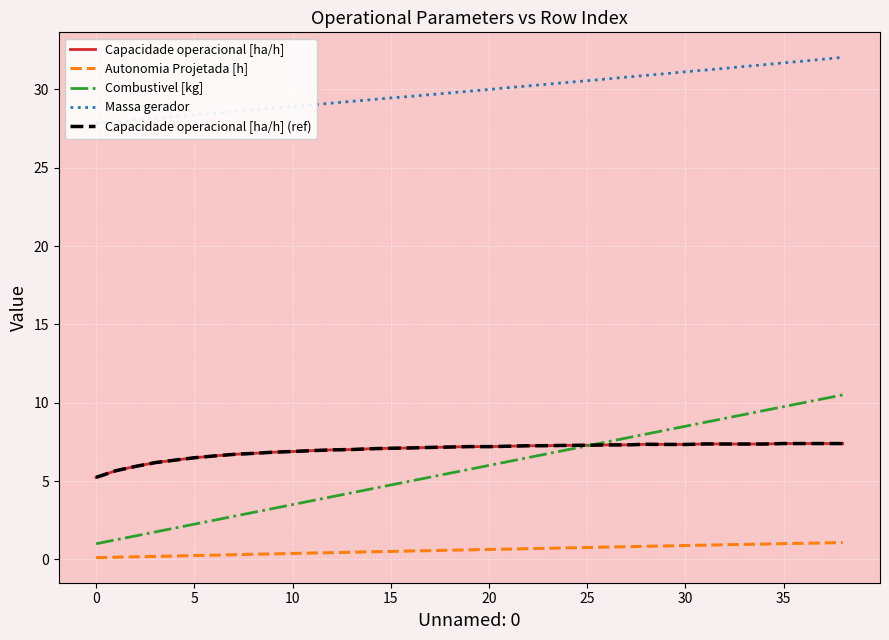

What is the spread (max minus min) of values at 26?

29.9